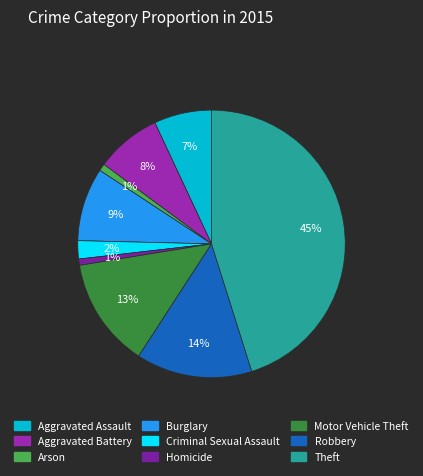

Is it true that Theft is 45% of the pie?

True